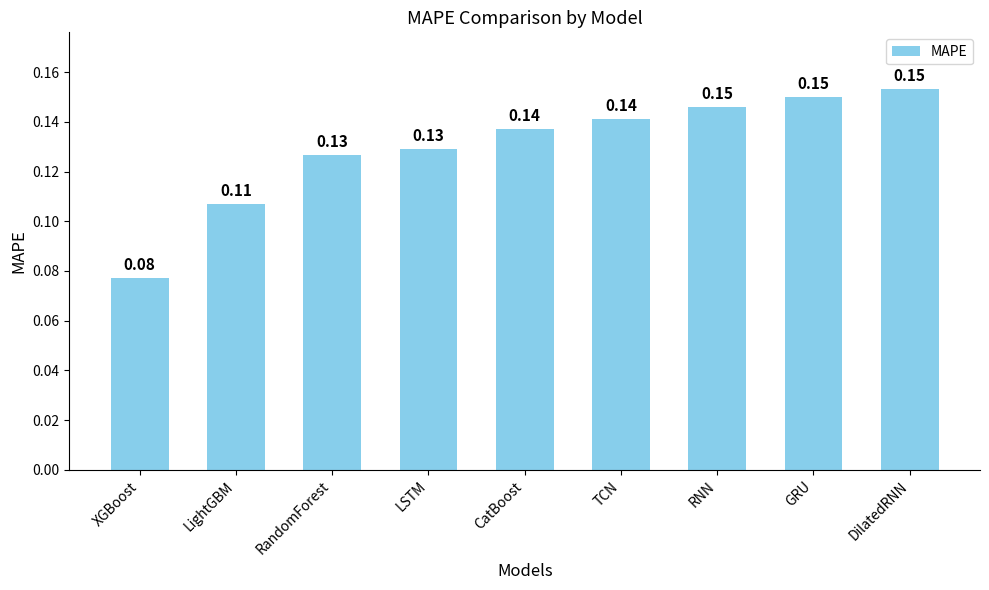

Does the chart contain any negative values?

No